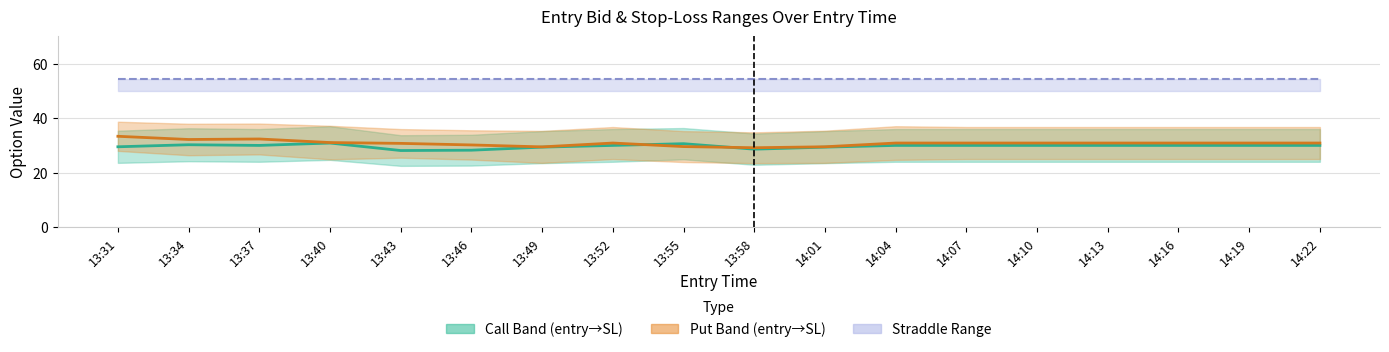

At how many categories does at least one series exceed 40?

18